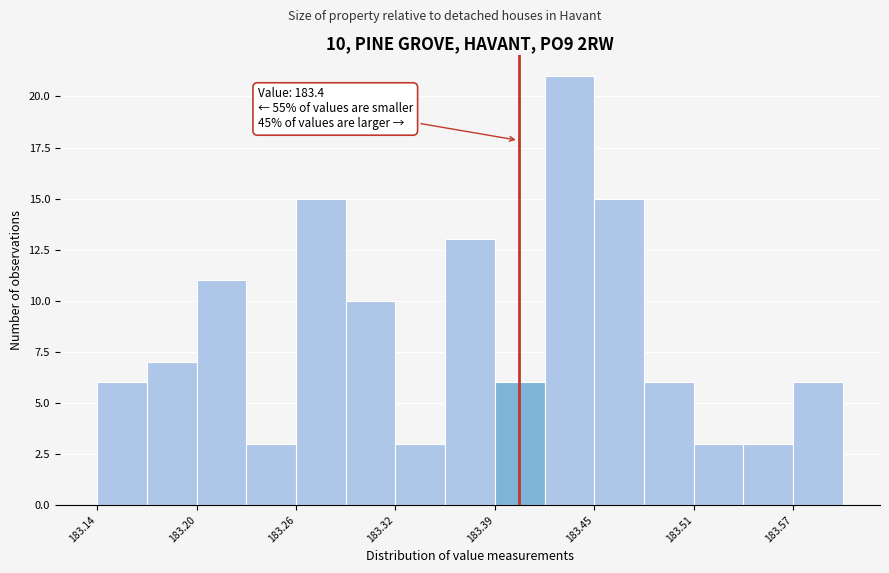

Around what value on the x-axis is the tallest bar? Give the approximate position of its centre, as read against the axis.

183.43